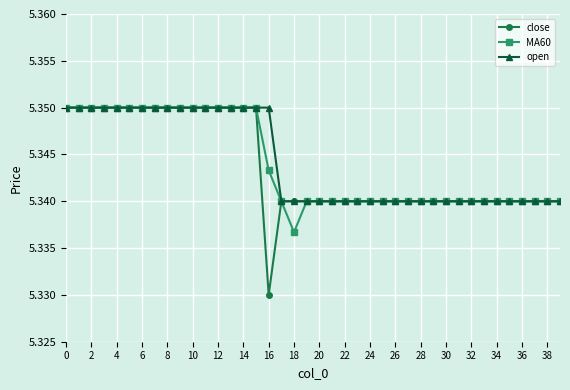

How many close values are between 5 and 6?

40